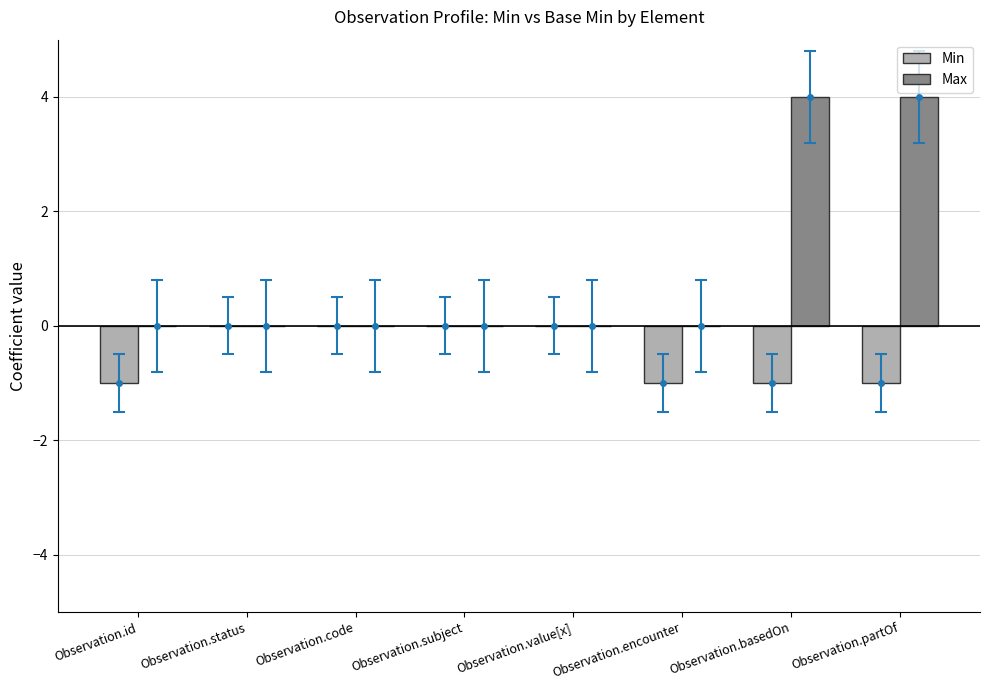

What is the label of the 8th bar from the left?

Observation.partOf